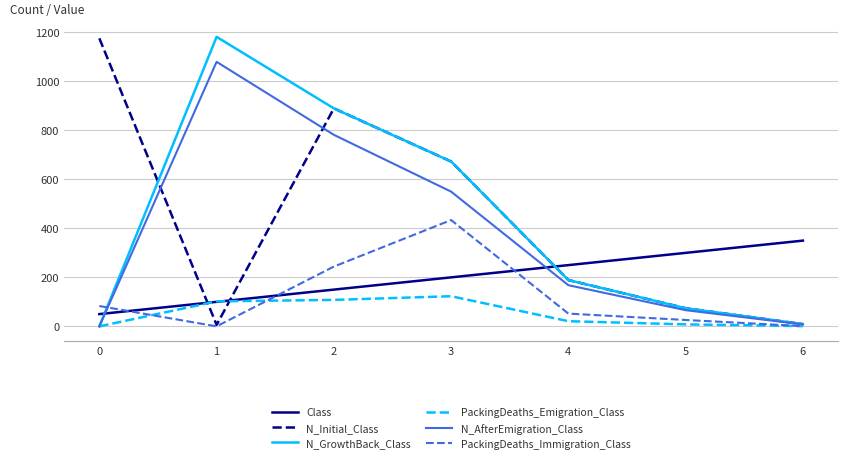

Where is PackingDeaths_Immigration_Class nearest to the value 217?

2